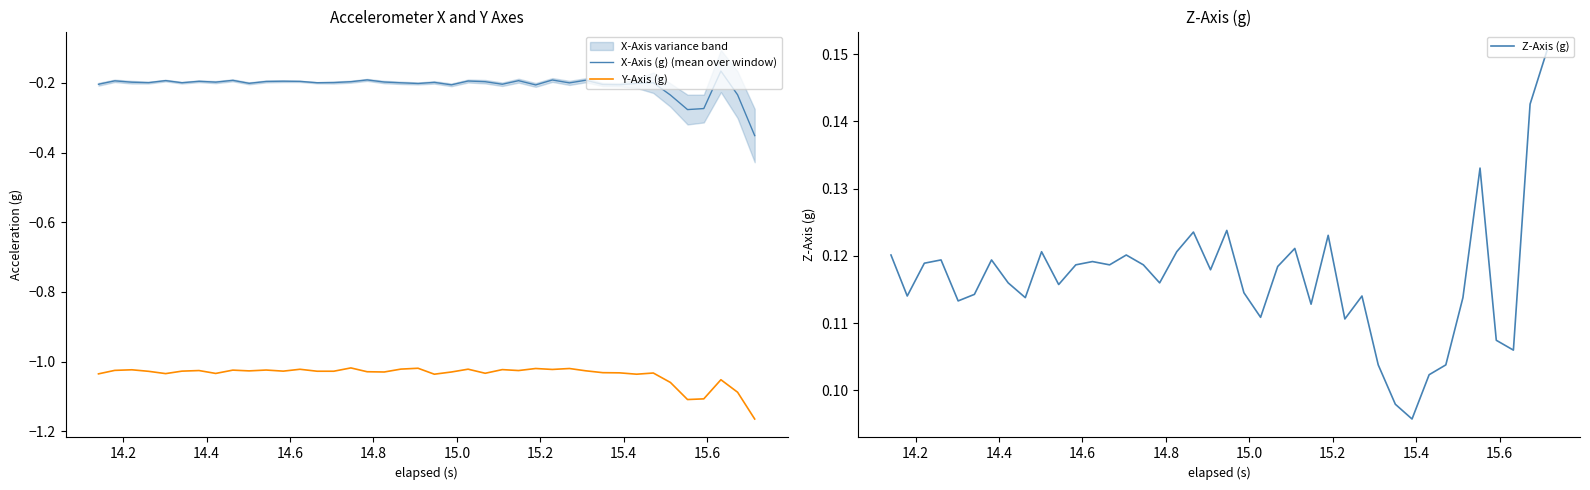

True or false: Y-Axis (g) and X-Axis (g) (mean over window) intersect in this chart.

False